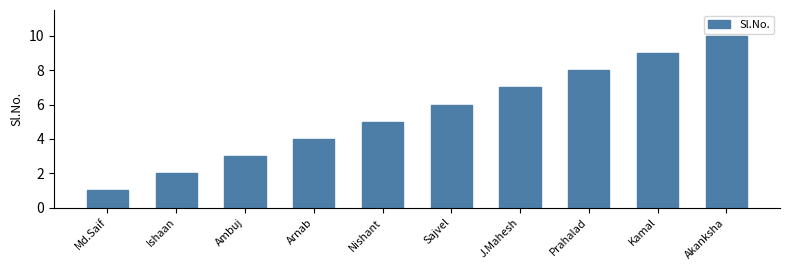

List the labels in order of value, smallest first.

Md.Saif, Ishaan, Ambuj, Arnab, Nishant, Sajvel, J.Mahesh, Prahalad, Kamal, Akanksha